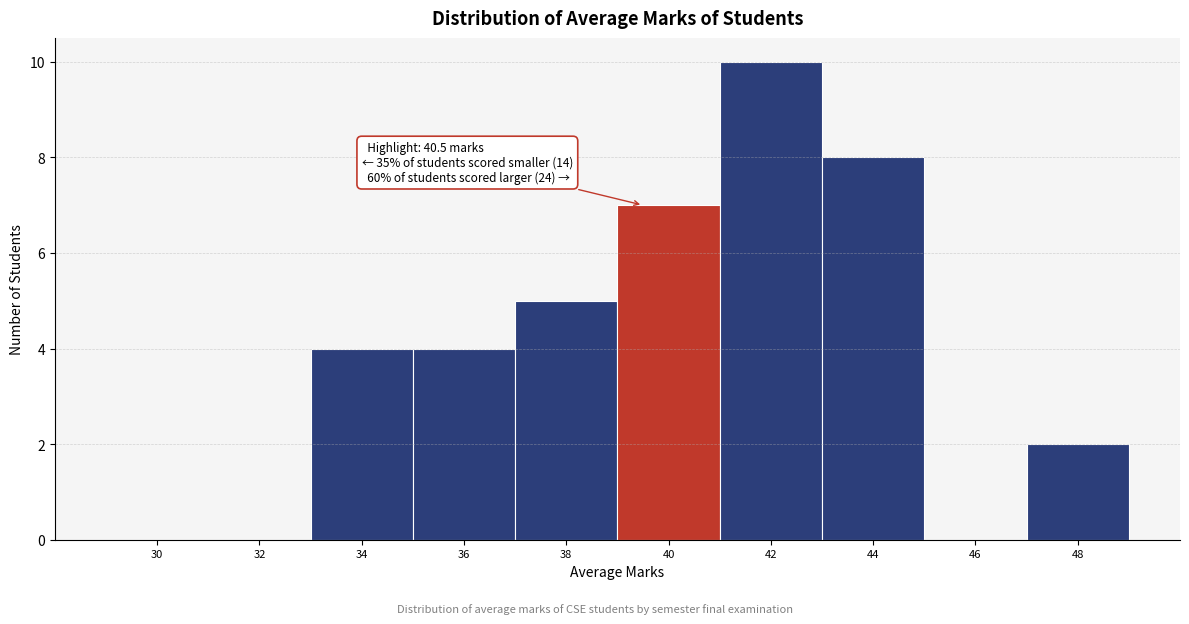

Reading left to right, what are all the values shown in this chart?

30=0	32=0	34=4	36=4	38=5	40=7	42=10	44=8	46=0	48=2